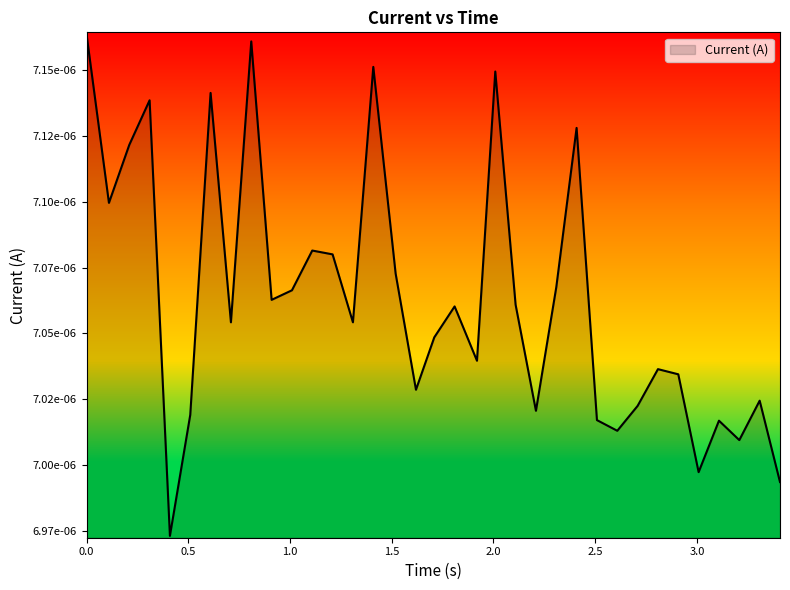

Rank the categories by value from lowest to highest.

0.4098553657531738, 3.408446788787842, 3.00847053527832, 3.208431243896484, 2.608666181564331, 3.108409881591797, 2.50873589515686, 0.5097987651824951, 2.208892822265625, 2.708629131317139, 3.308494567871094, 1.619211435317993, 2.908526659011841, 2.808592557907104, 1.919065237045288, 1.709163188934326, 0.709688663482666, 1.309370517730713, 1.809109210968018, 2.10893988609314, 0.9097368717193604, 1.009670972824097, 2.308831214904785, 1.519263982772827, 1.209422588348389, 1.109483242034912, 0.1101586818695068, 0.2101120948791504, 2.408669710159302, 0.3099818229675293, 0.6097455024719238, 2.008999824523926, 1.409467935562134, 0.809636116027832, 0